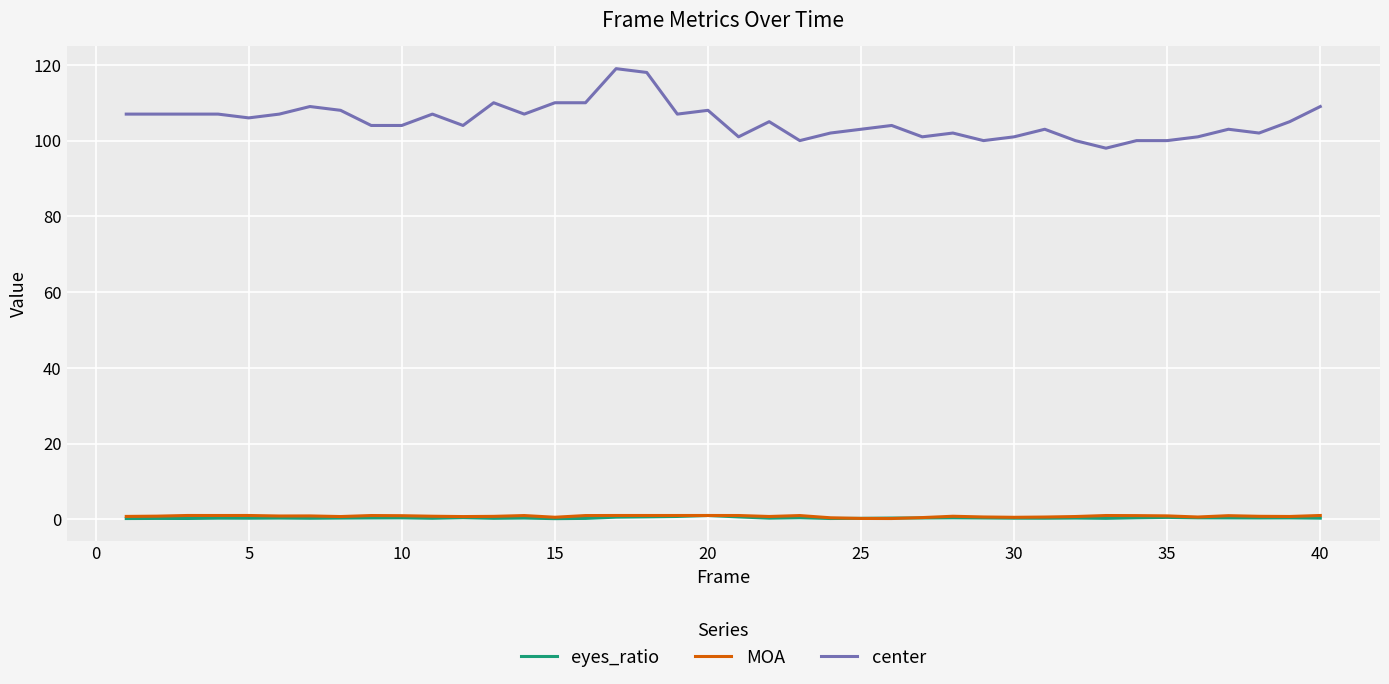

How many lines are shown in the chart?

3